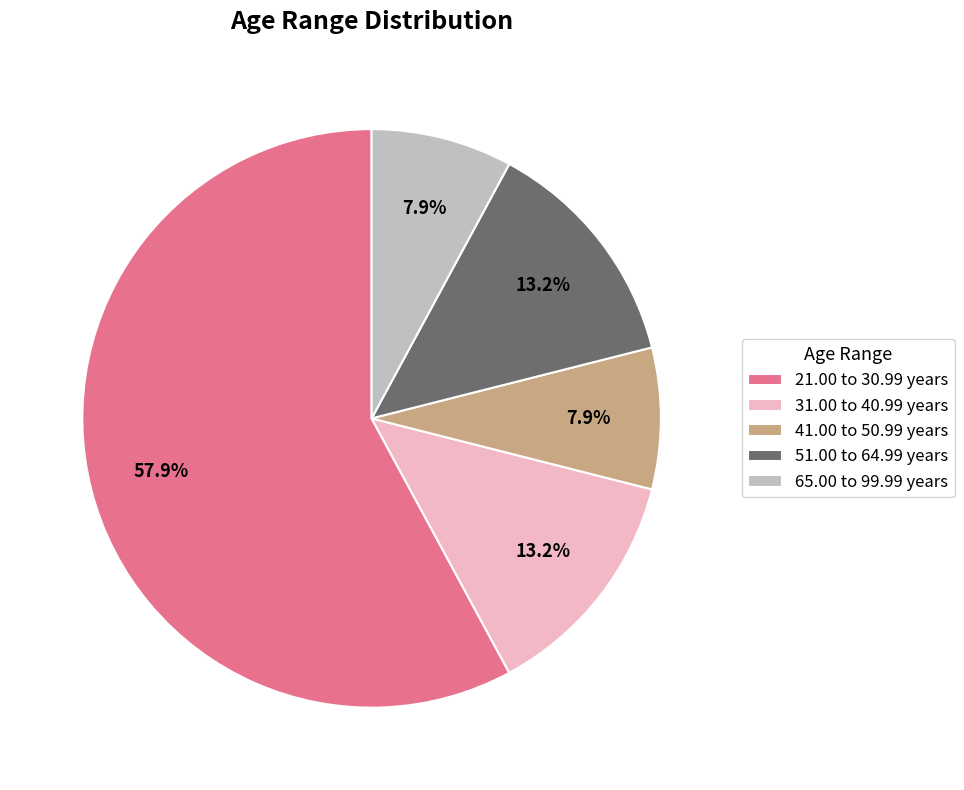

Combined, do 51.00 to 64.99 years and 31.00 to 40.99 years account for over 50%?

No